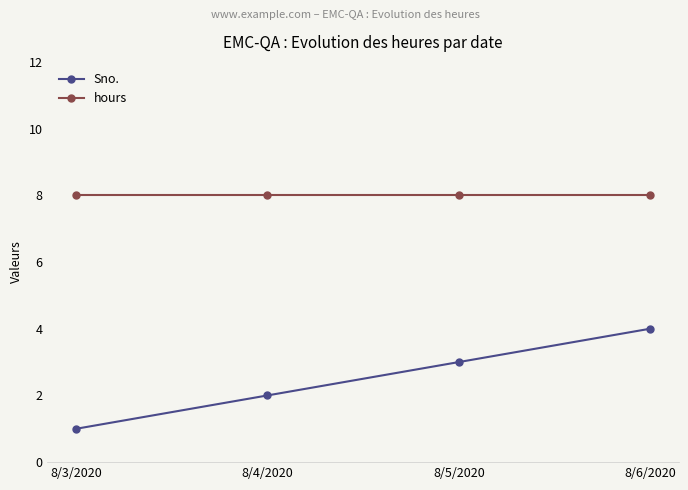

Which series has the largest total across all categories?

hours